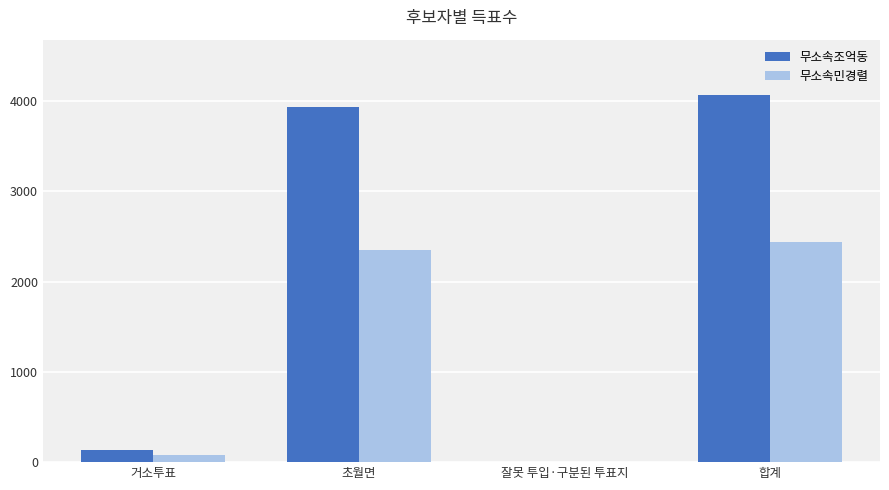

Which category has the highest value across all series?

합계